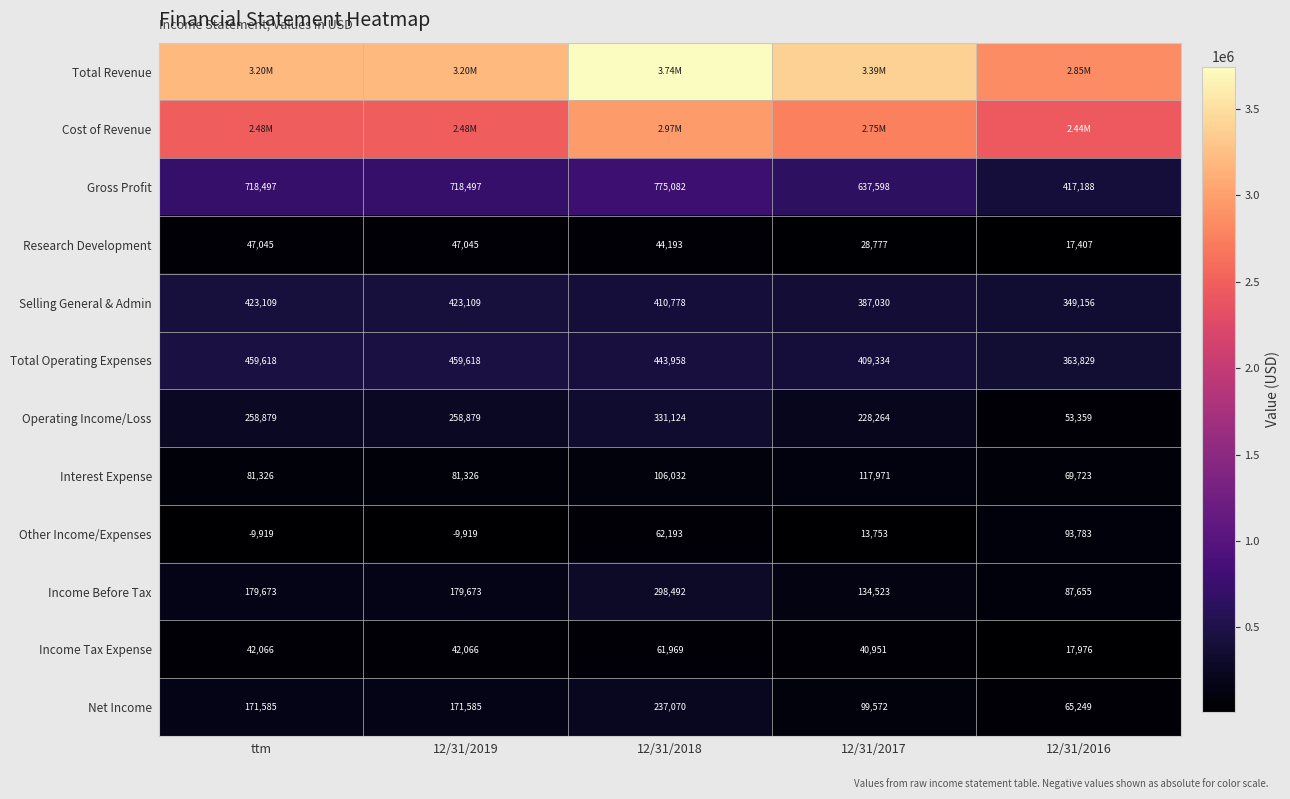

Where does the Total Operating Expenses series first go above 443958?

ttm